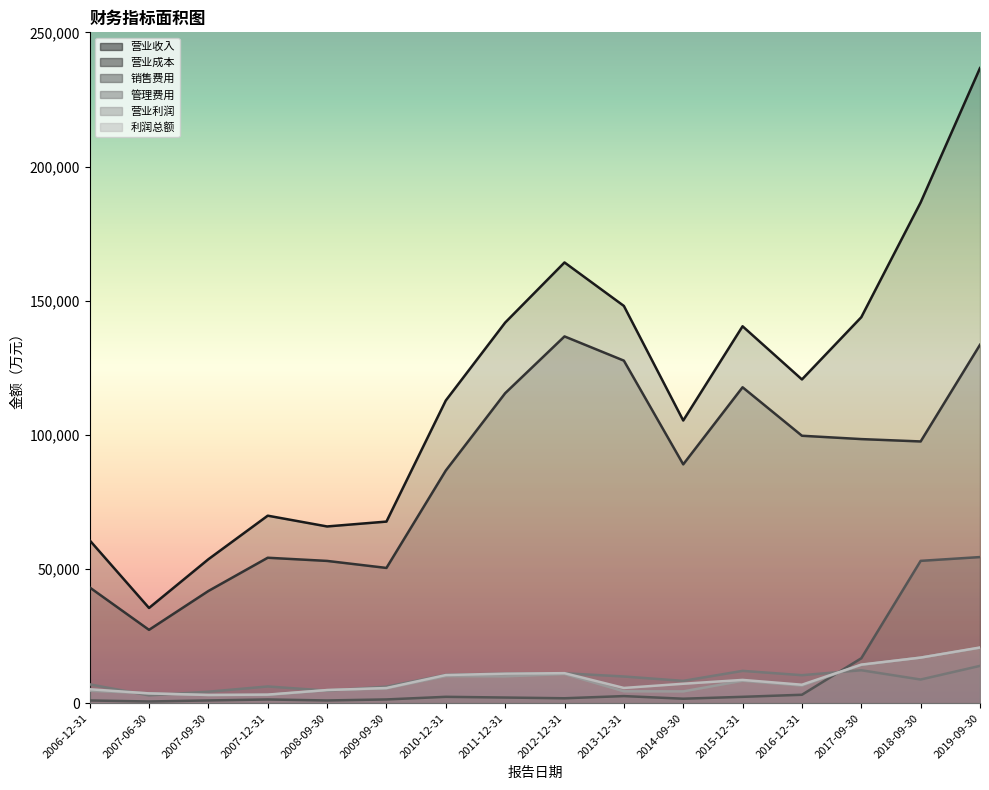

Rank the series at 2012-12-31 from highest to lowest value.

营业收入, 营业成本, 利润总额, 管理费用, 营业利润, 销售费用